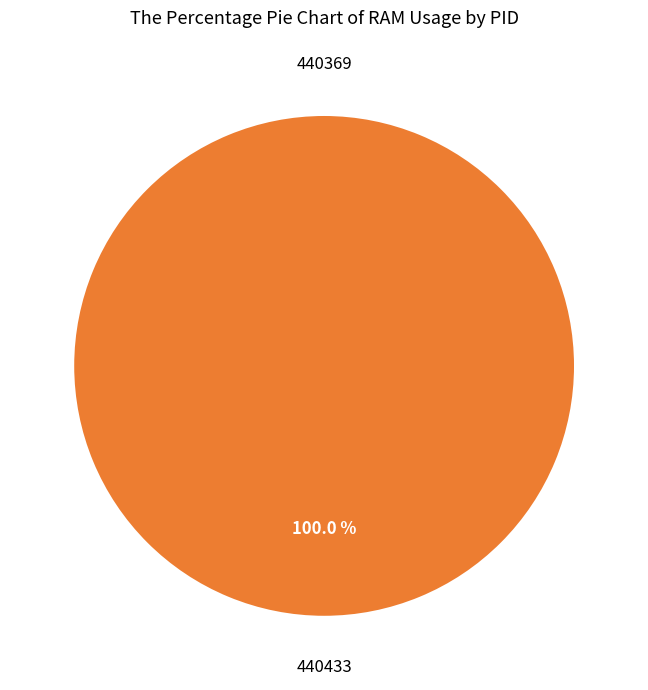

The 440433 slice represents 100% of the pie. True or false?

True